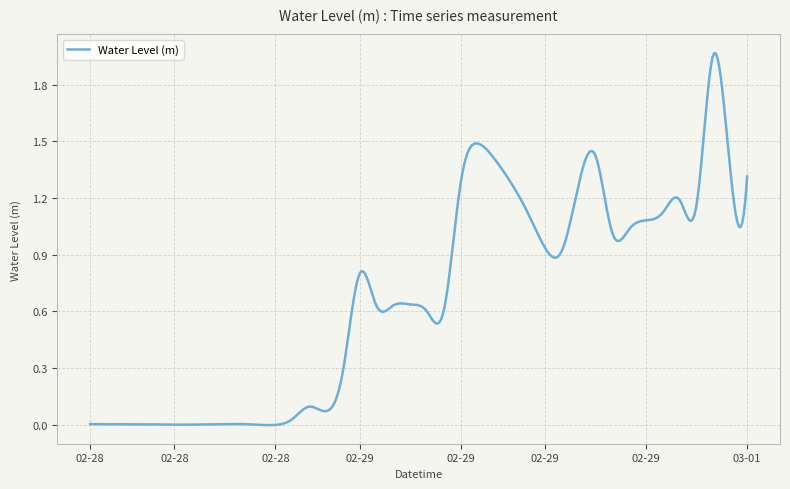

What is the difference between the second highest and second lowest values?

1.5